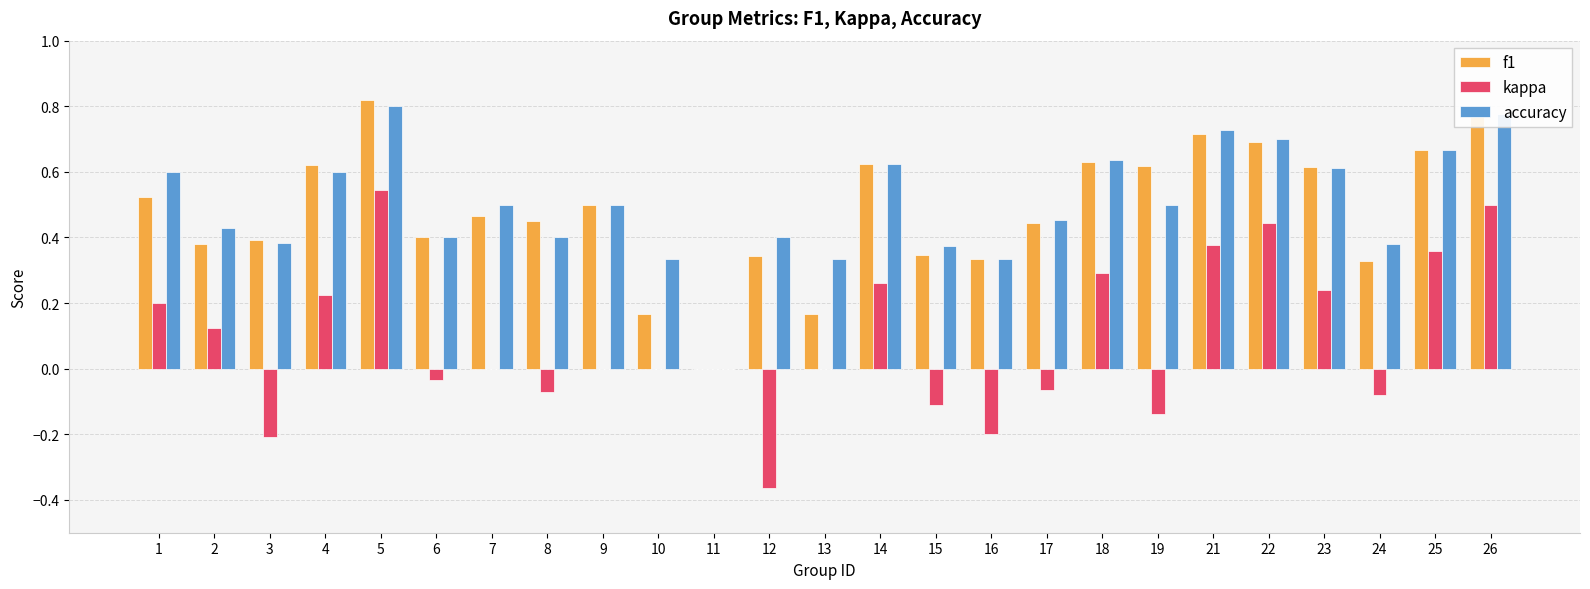

What is the sum of all kappa values?

2.3